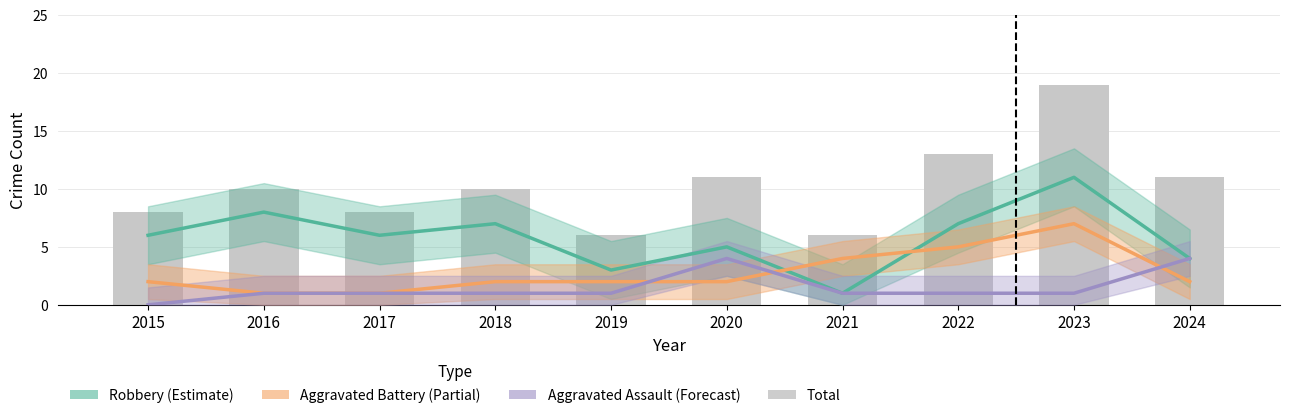

How many groups of bars are there?

10